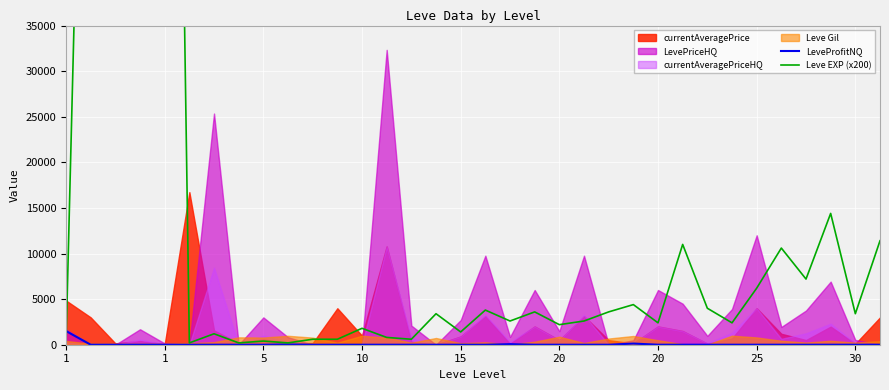

What is the total value across all series at 18?

2662